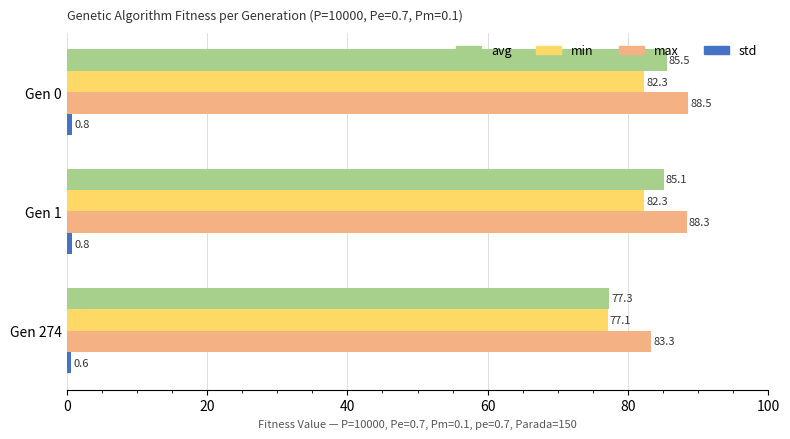

What value does the max series have at Gen 274?

83.3